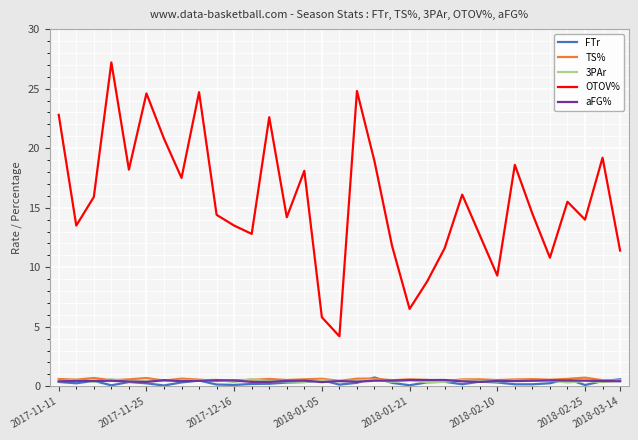

Count the number of categories in the chart.

33